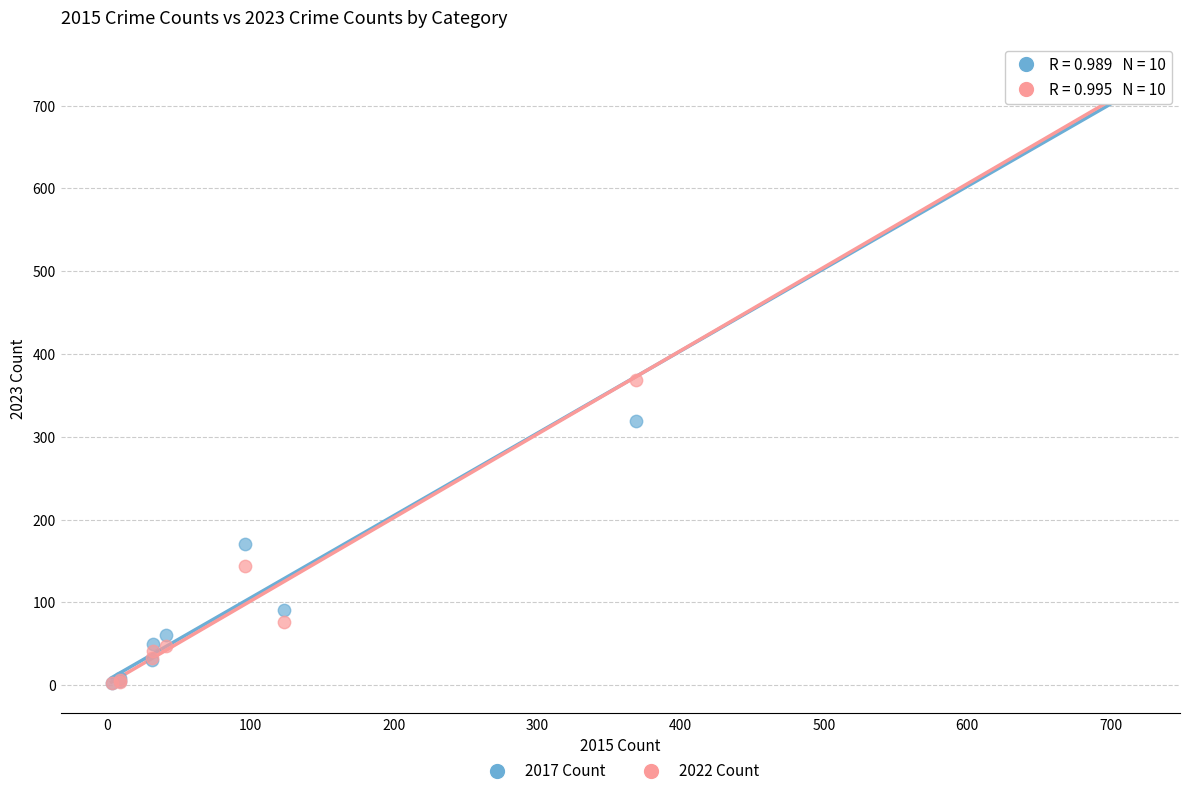

Which series reaches the maximum Y coordinate?

2017 Count